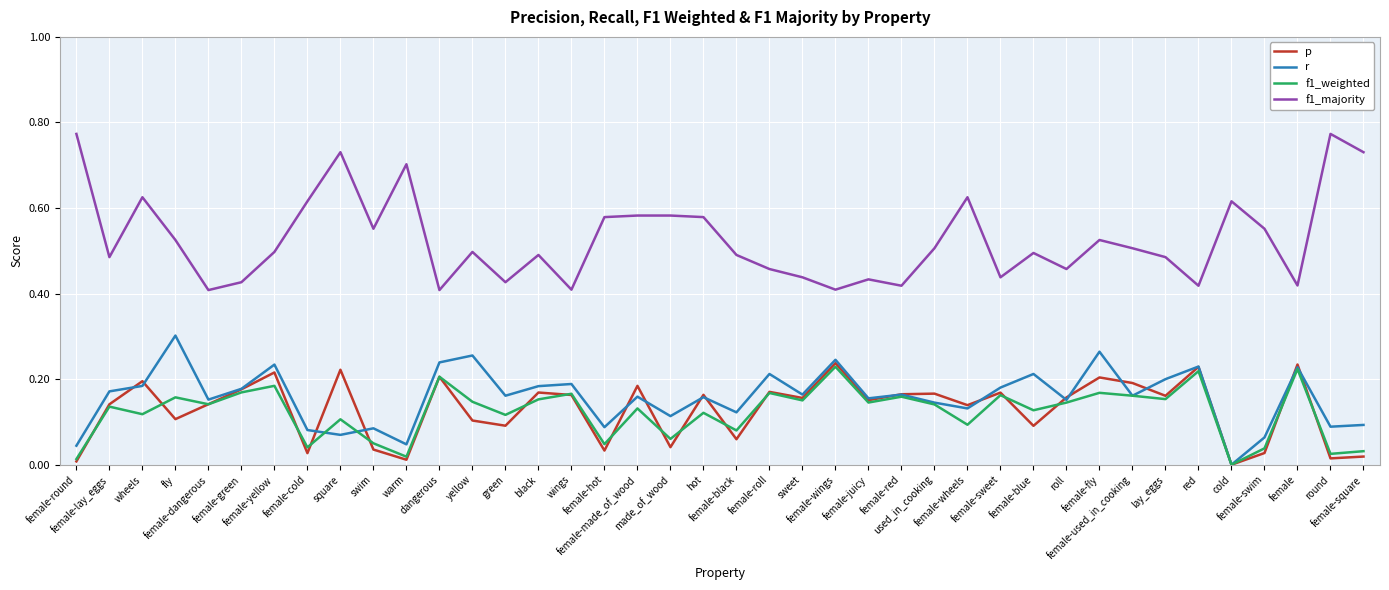

Which series has the largest range (max minus min)?

f1_majority